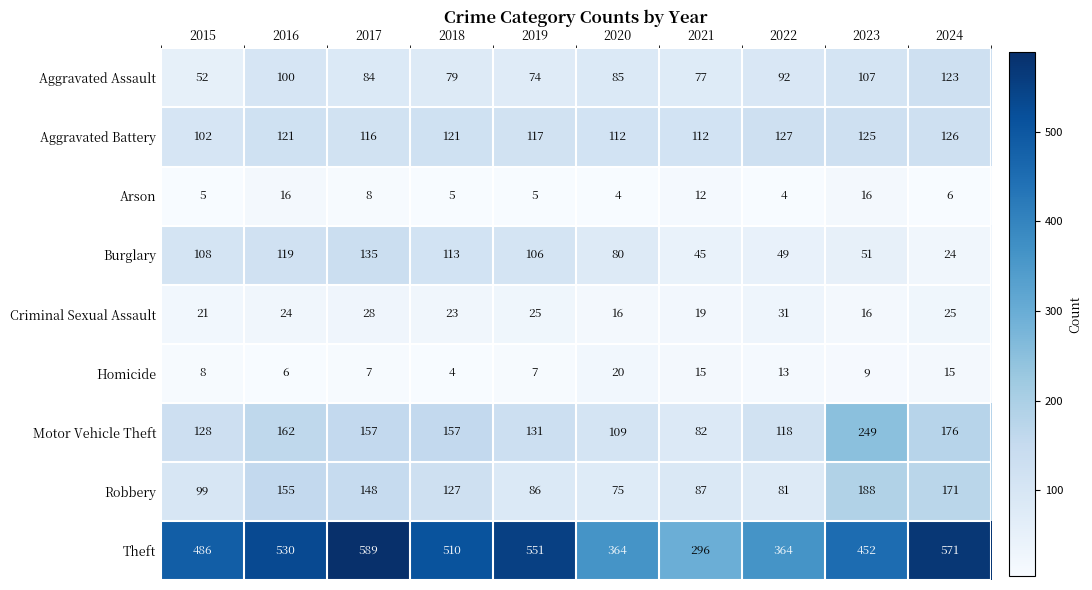

How many data points in Arson are less than 6?

5